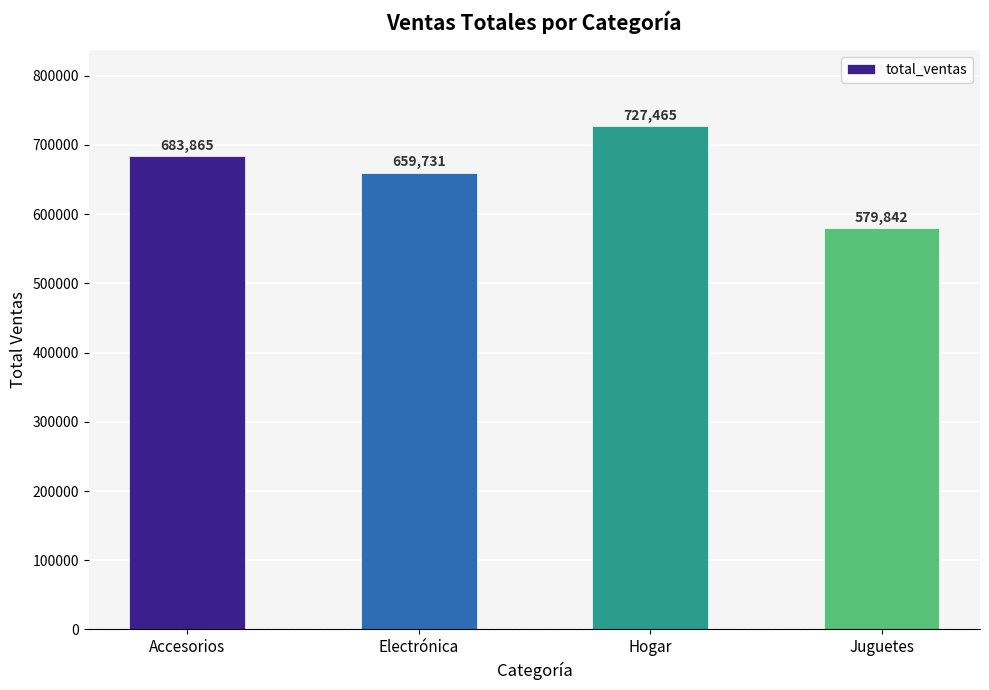

What is the ratio of the value at Electrónica to the value at Juguetes?

1.1